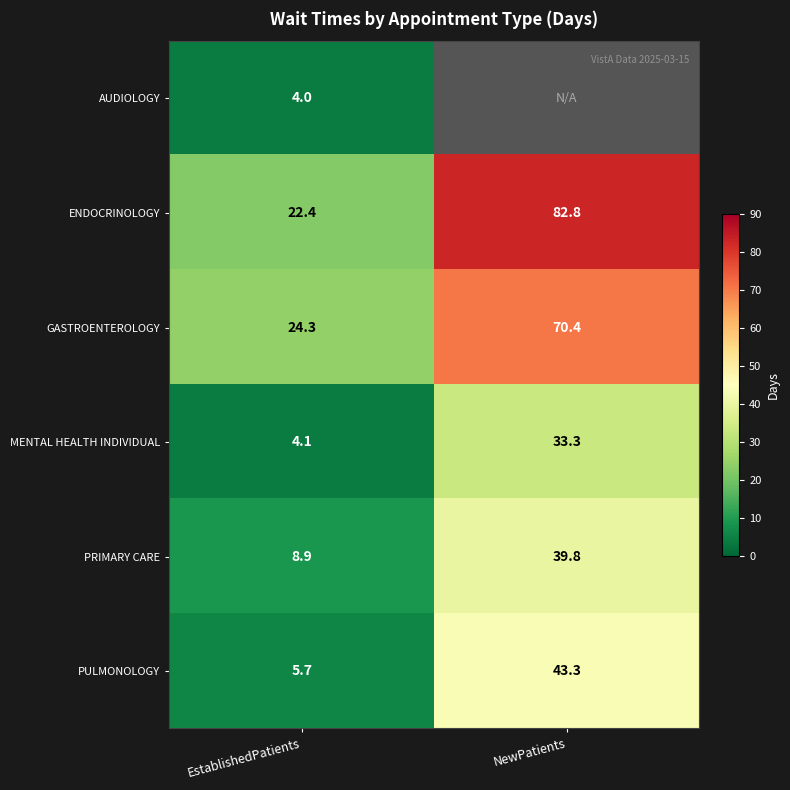

How many values in the PULMONOLOGY series are below 43?

1